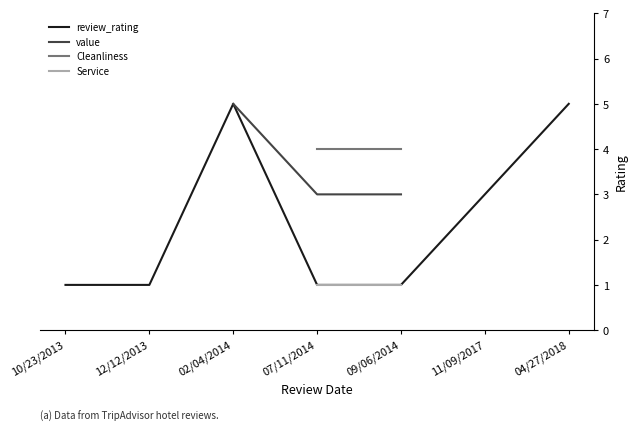

Rank the series by their maximum value, from highest to lowest.

review_rating, value, Cleanliness, Service